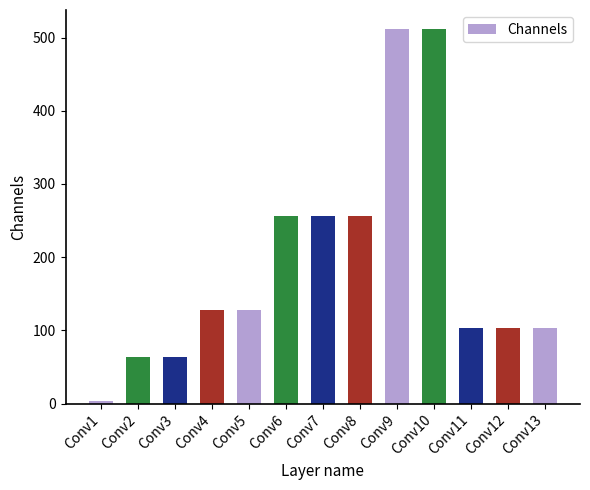

Reading left to right, extract all data points from this chart.

3	64	64	128	128	256	256	256	512	512	103	103	103